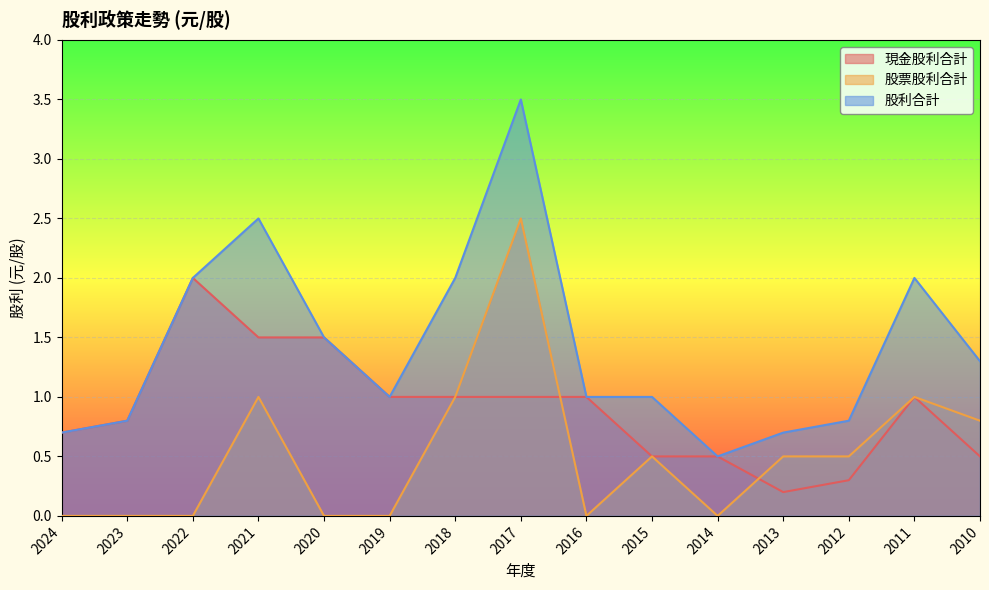

At which category does 現金股利合計 reach its first local valley?

2013